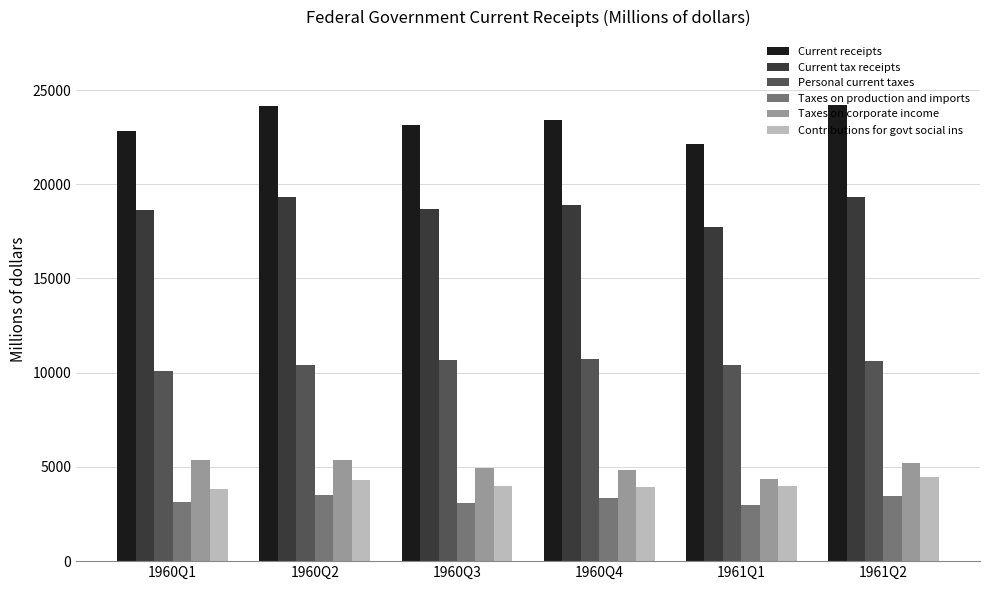

Which series has the largest total across all categories?

Current receipts